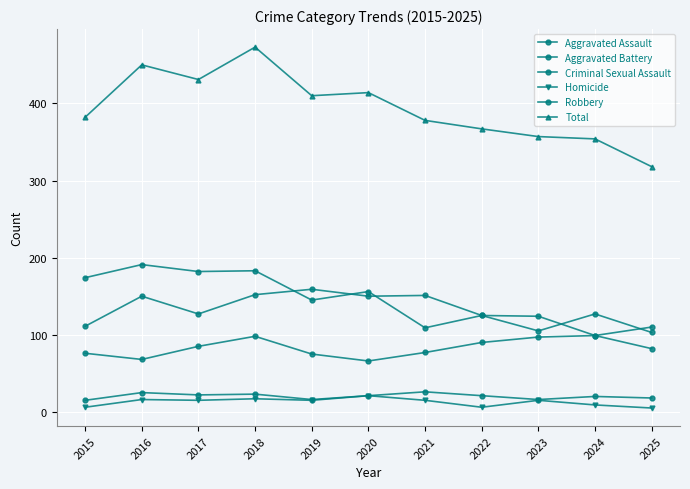

How many lines are shown in the chart?

6